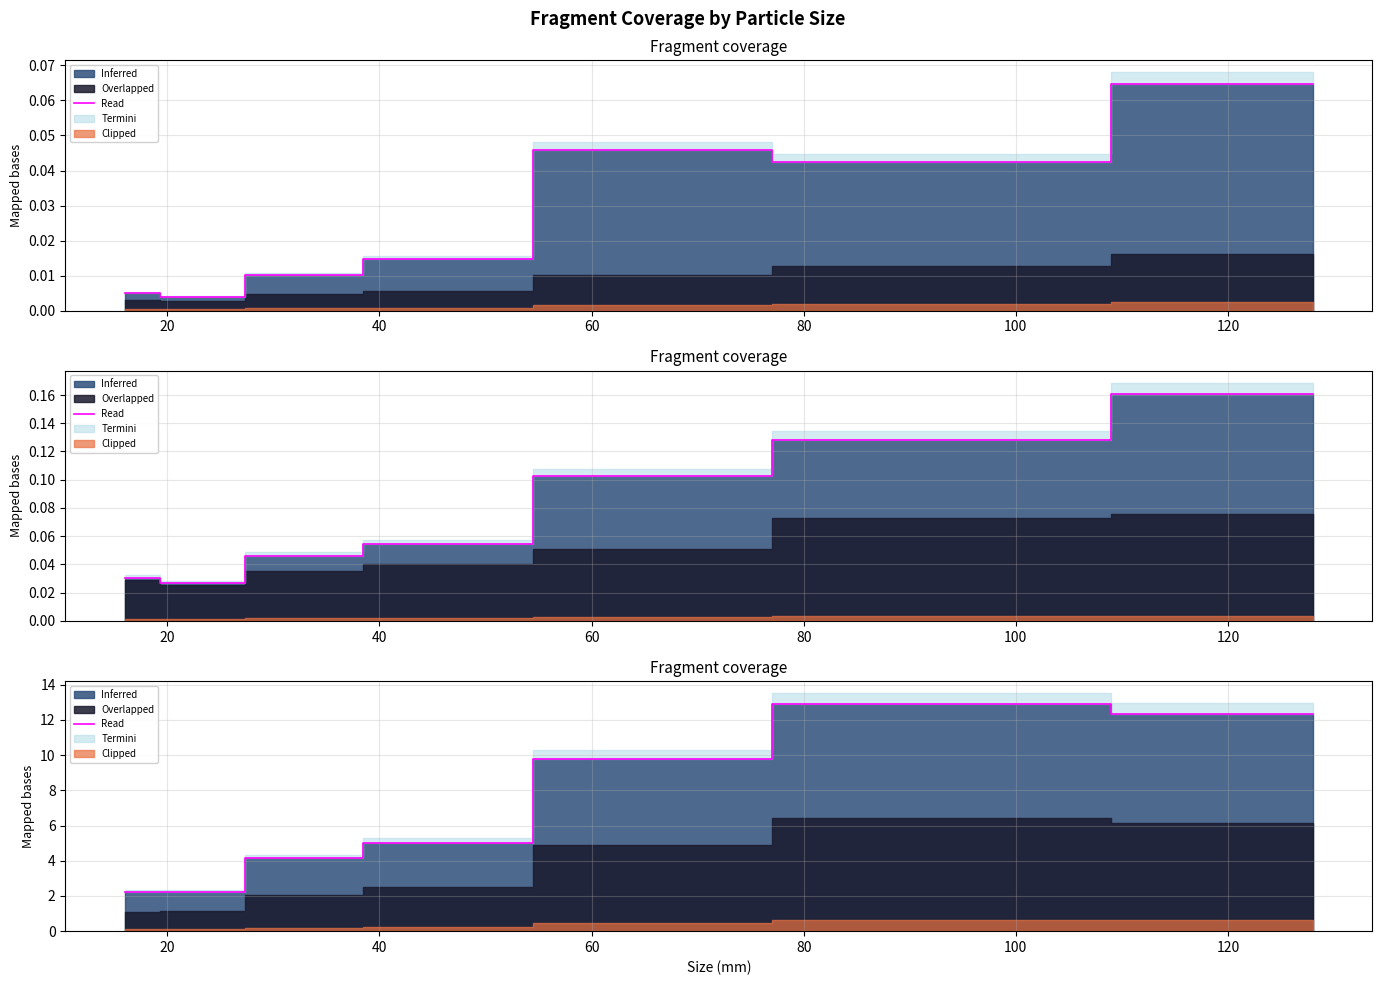

Count the number of values greater than 5.

4